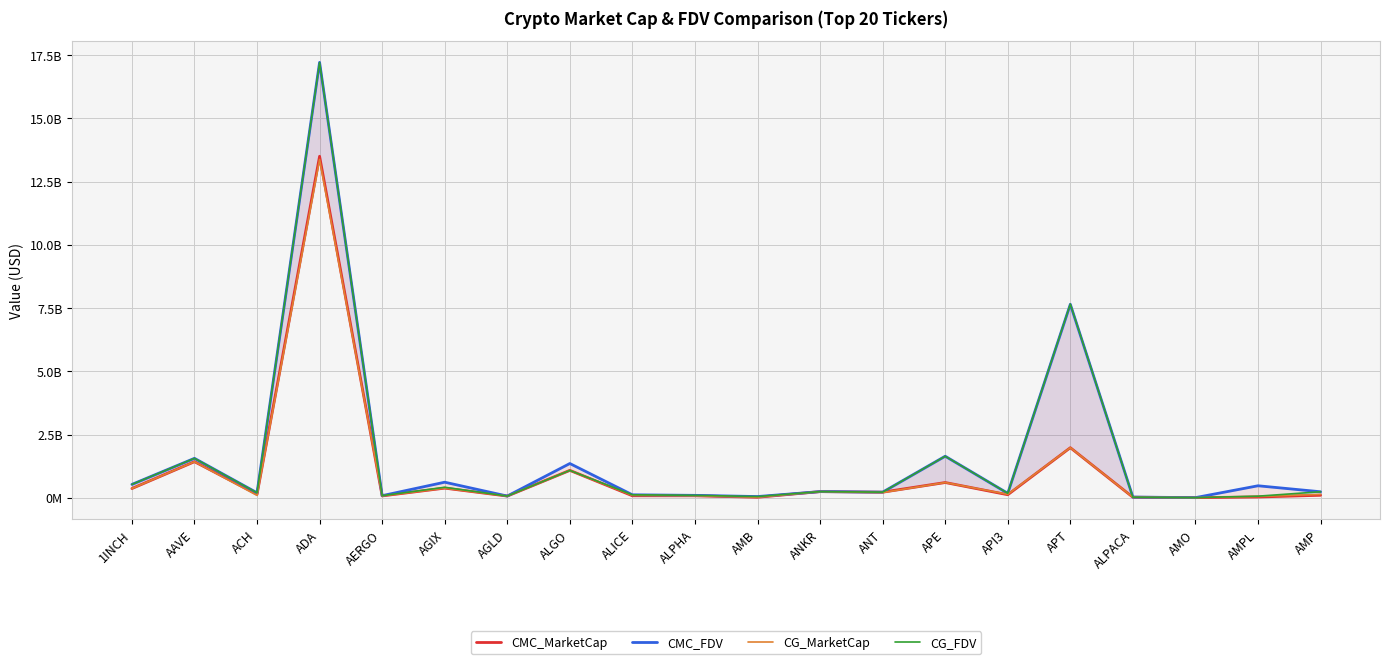

At how many categories does at least one series exceed 9155021603?

1